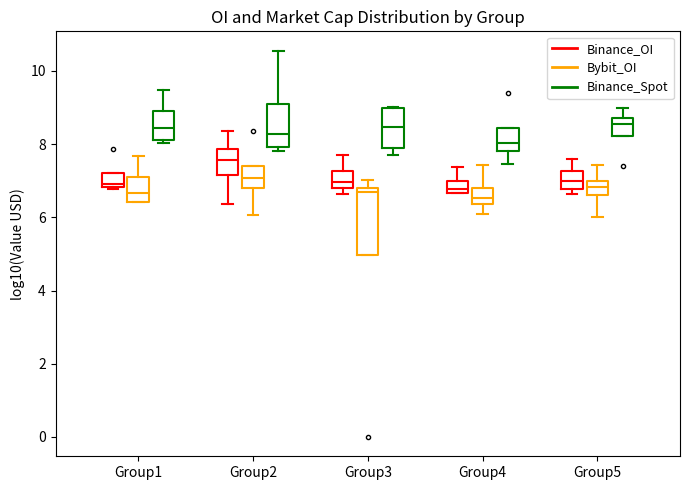

Reading left to right, read every box against the y-axis: the position of its median line, the range the box covers, and the ends of its whiskers. The values are not printed on the chart, so give them approximately, as read against the axis.

Group1 (Binance_OI): median 7.0, box 6.8 to 7.2, whiskers 6.8 to 7.2
Group1 (Bybit_OI): median 6.6, box 6.4 to 7.2, whiskers 6.4 to 7.6
Group1 (Binance_Spot): median 8.4, box 8.2 to 9.0, whiskers 8.0 to 9.4
Group2 (Binance_OI): median 7.6, box 7.2 to 7.8, whiskers 6.4 to 8.4
Group2 (Bybit_OI): median 7.0, box 6.8 to 7.4, whiskers 6.0 to 7.4
Group2 (Binance_Spot): median 8.2, box 8.0 to 9.0, whiskers 7.8 to 10.6
Group3 (Binance_OI): median 7.0, box 6.8 to 7.2, whiskers 6.6 to 7.8
Group3 (Bybit_OI): median 6.6, box 5.0 to 6.8, whiskers 5.0 to 7.0
Group3 (Binance_Spot): median 8.4, box 7.8 to 9.0, whiskers 7.8 (just below the box's lower edge) to 9.0
Group4 (Binance_OI): median 6.8, box 6.6 to 7.0, whiskers 6.6 to 7.4
Group4 (Bybit_OI): median 6.6, box 6.4 to 6.8, whiskers 6.0 to 7.4
Group4 (Binance_Spot): median 8.0, box 7.8 to 8.4, whiskers 7.4 to 8.4
Group5 (Binance_OI): median 7.0, box 6.8 to 7.2, whiskers 6.6 to 7.6
Group5 (Bybit_OI): median 6.8, box 6.6 to 7.0, whiskers 6.0 to 7.4
Group5 (Binance_Spot): median 8.6, box 8.2 to 8.8, whiskers 8.2 to 9.0